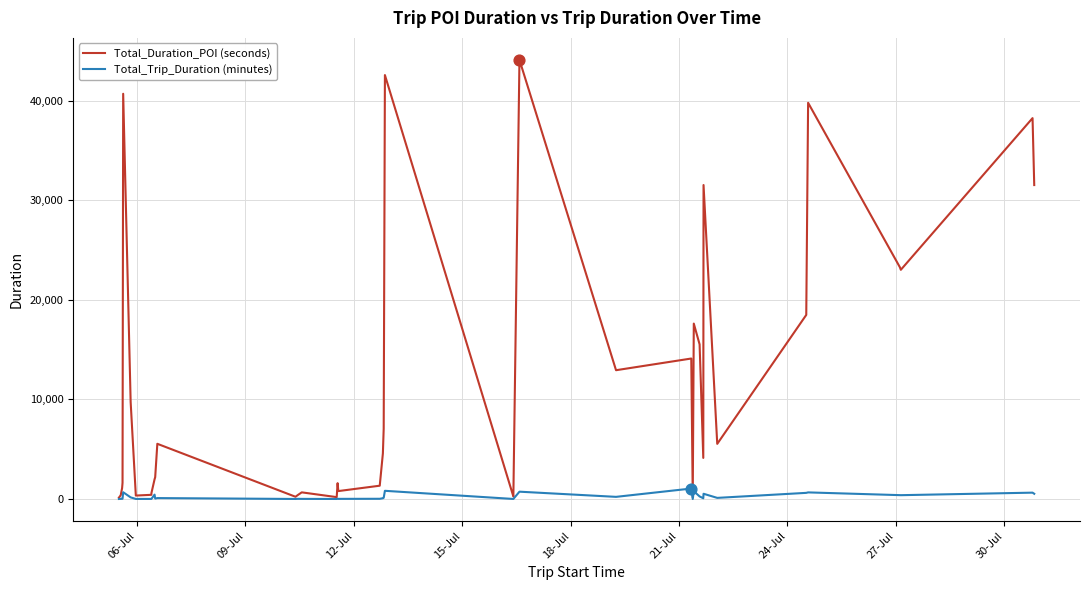

Which series has the largest total across all categories?

Total_Duration_POI (seconds)